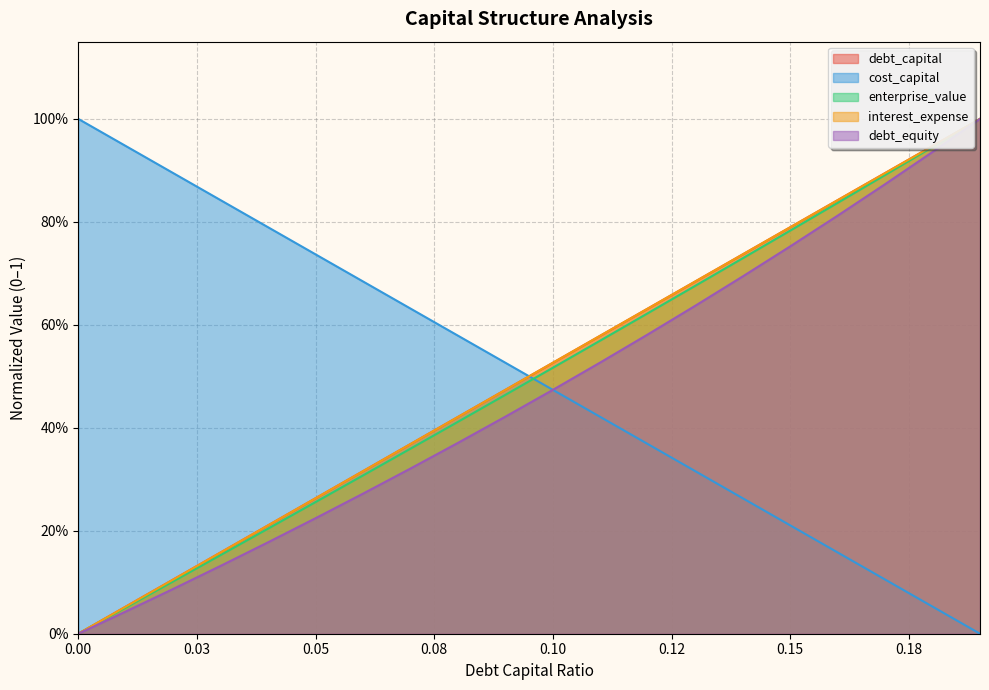

Does the chart have visible grid lines?

Yes